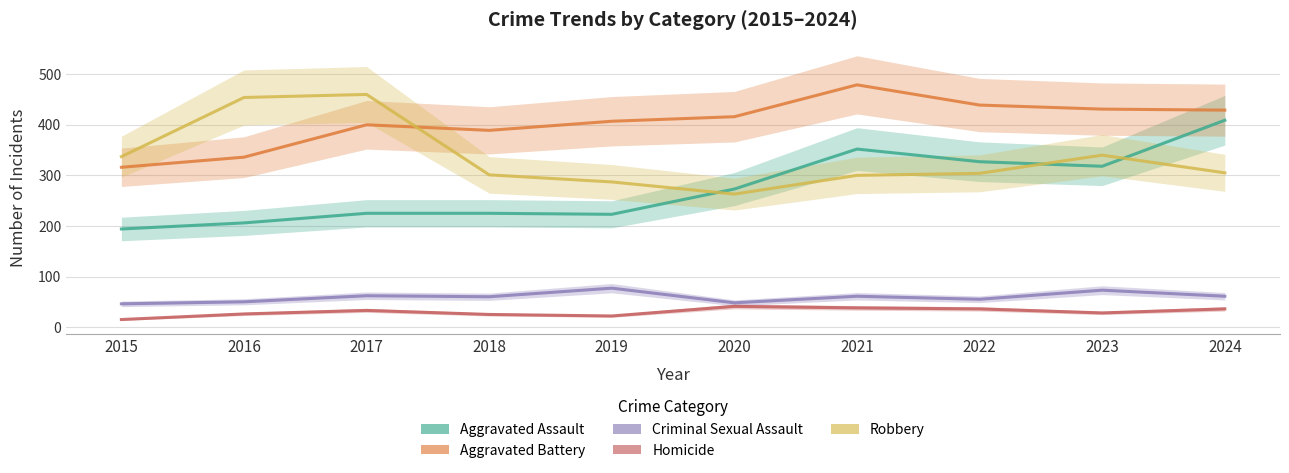

How many categories are shown in the chart?

10